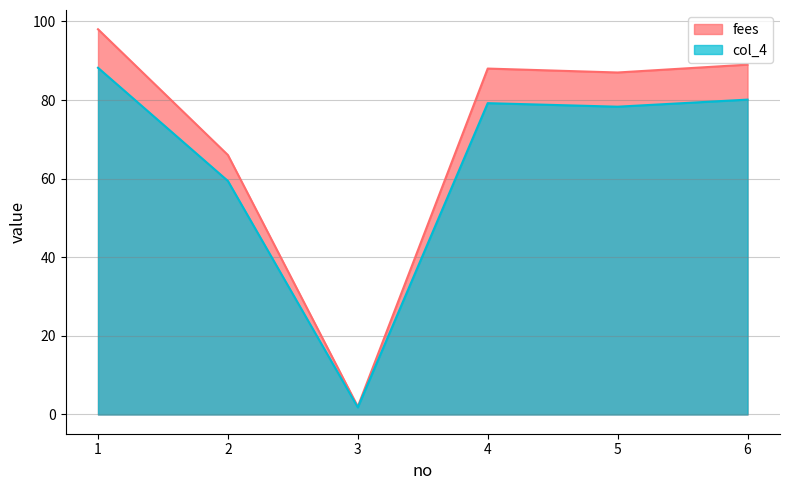

Where is the first local maximum for fees?

4